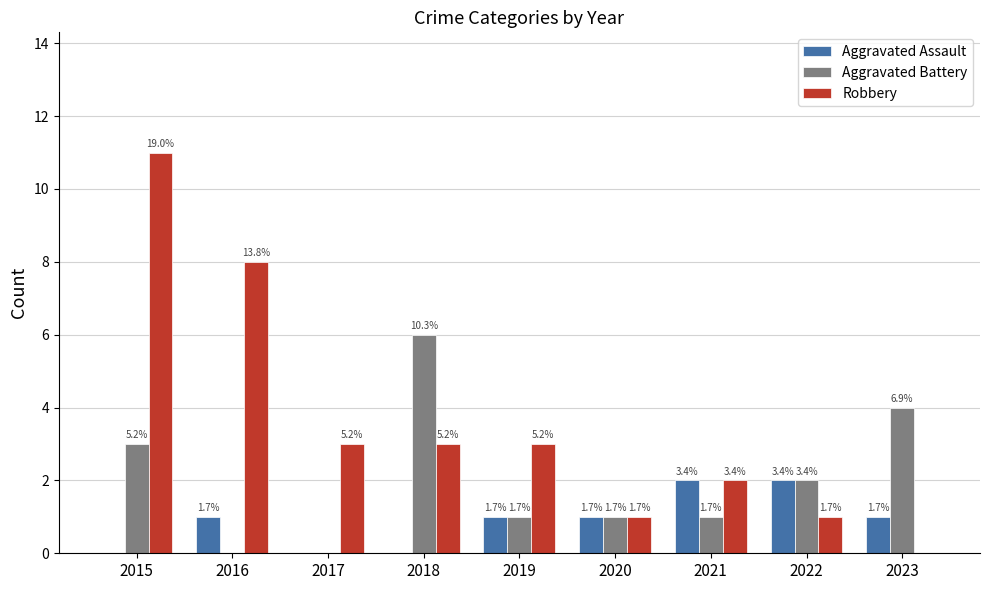

Rank the series by their maximum value, from lowest to highest.

Aggravated Assault, Aggravated Battery, Robbery